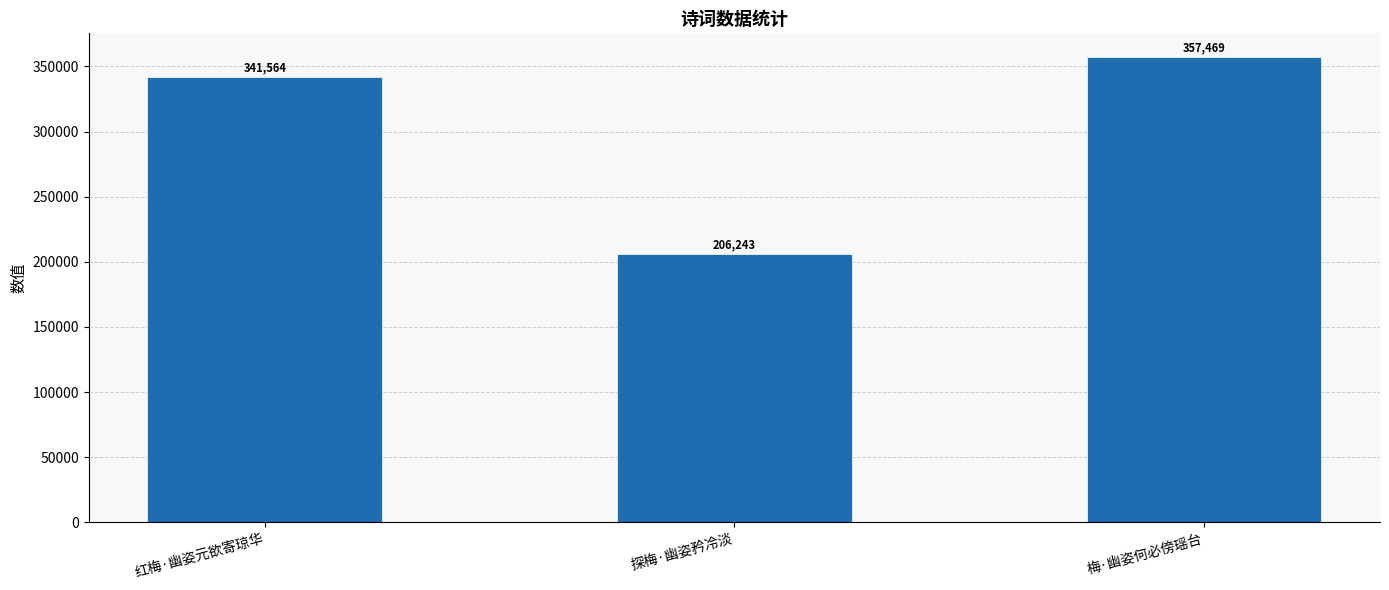

Reading left to right, extract all data points from this chart.

红梅·幽姿元欲寄琼华=341564	探梅·幽姿矜冷淡=206243	梅·幽姿何必傍瑶台=357469